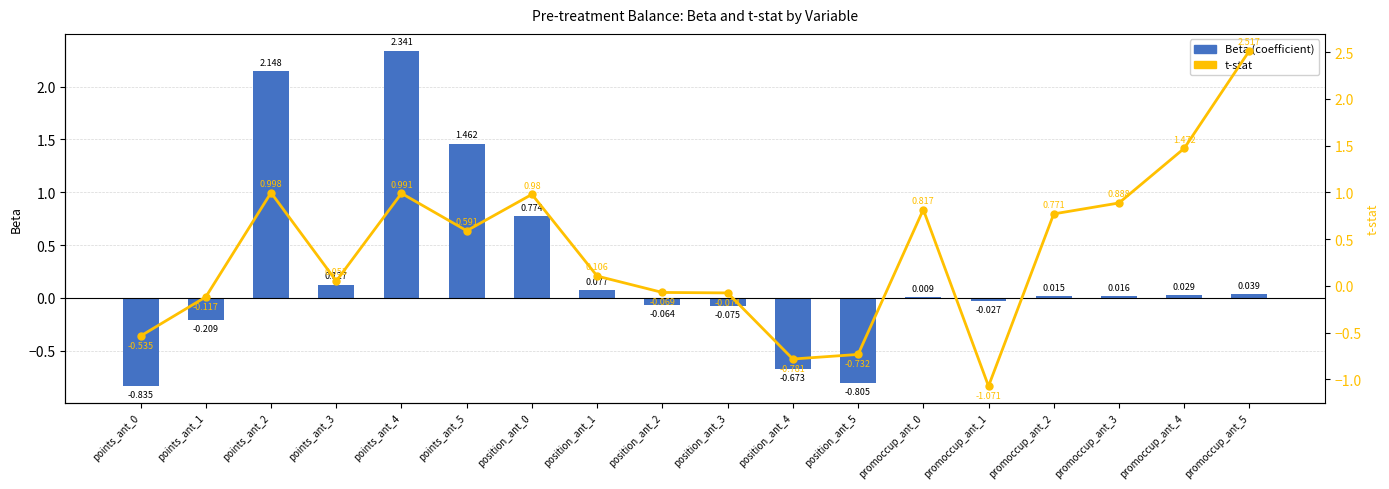

What is the difference between the maximum and minimum values in the t-stat series?

3.6